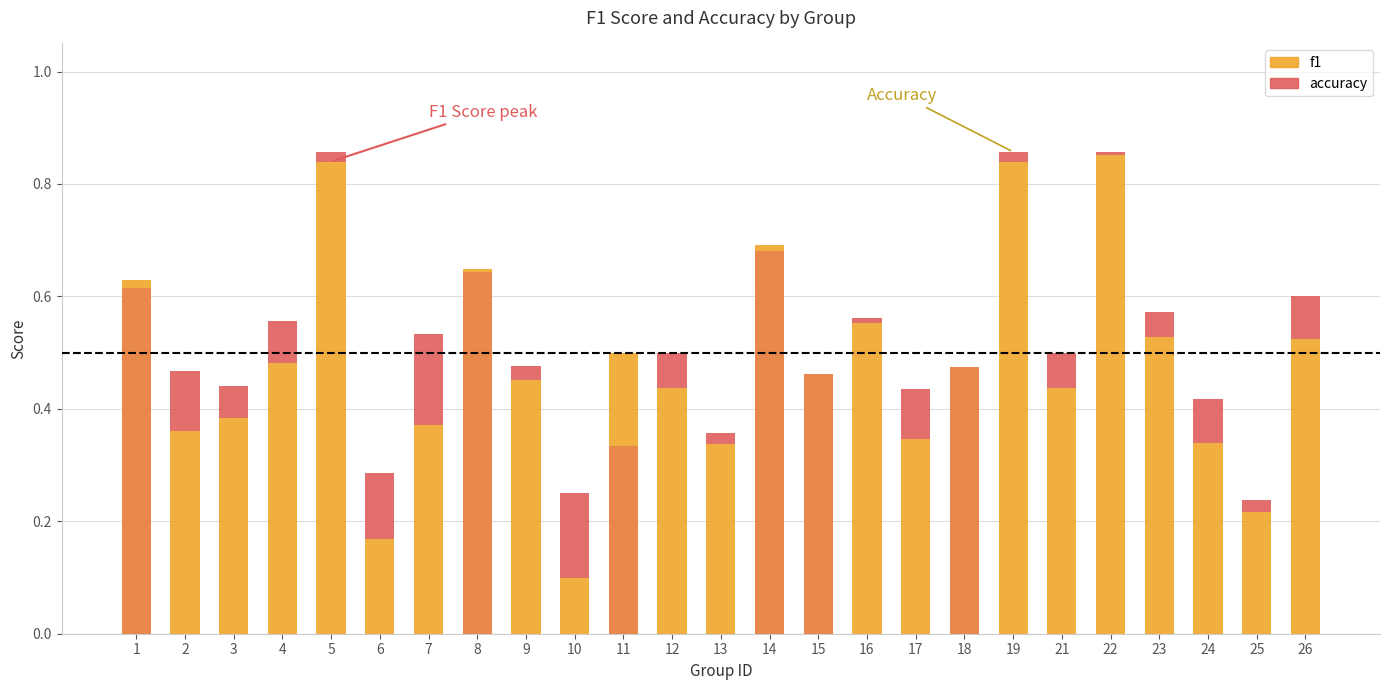

What is the value of the f1 bar at the 1st from the left?

0.6